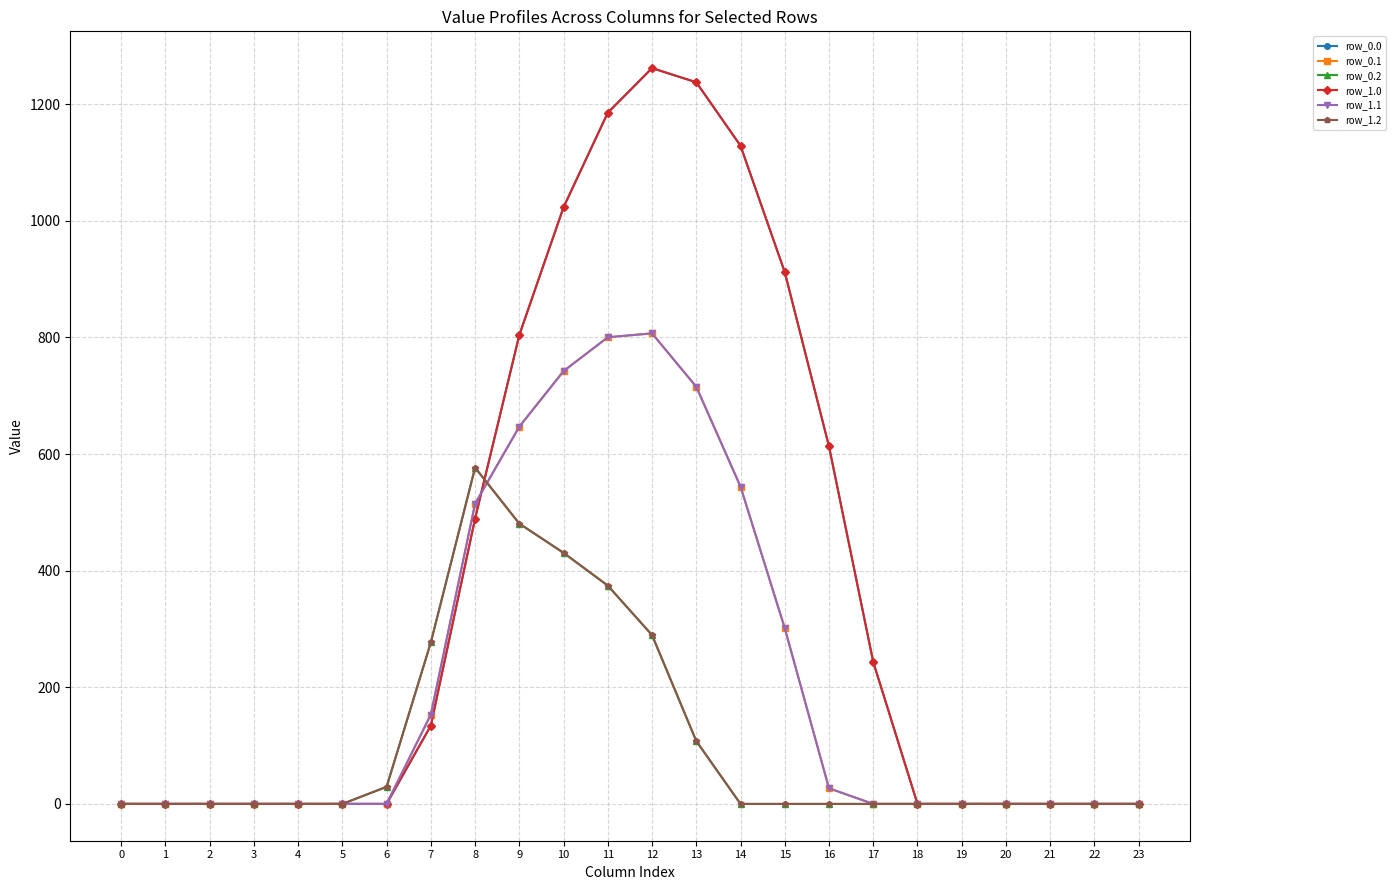

Is this an area chart (filled region under the line)?

No